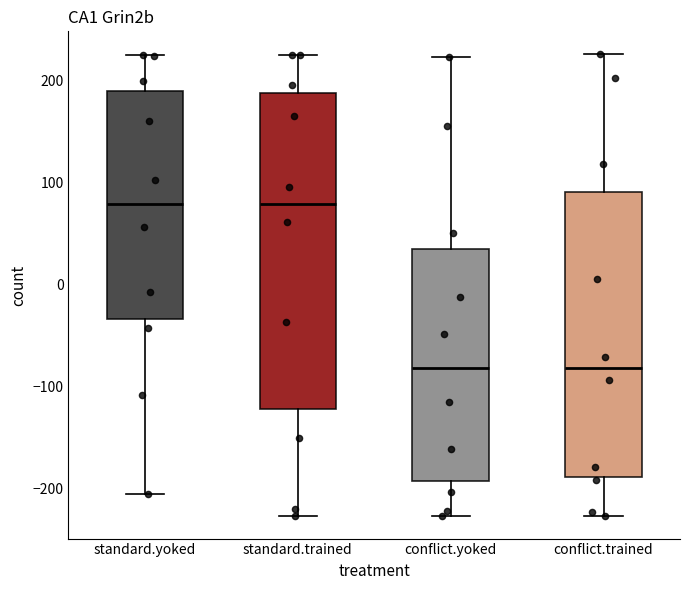

Where is the lower edge of the box for standard.yoked on the y-axis? The values are not printed on the chart, so give them approximately, as read against the axis.

-30